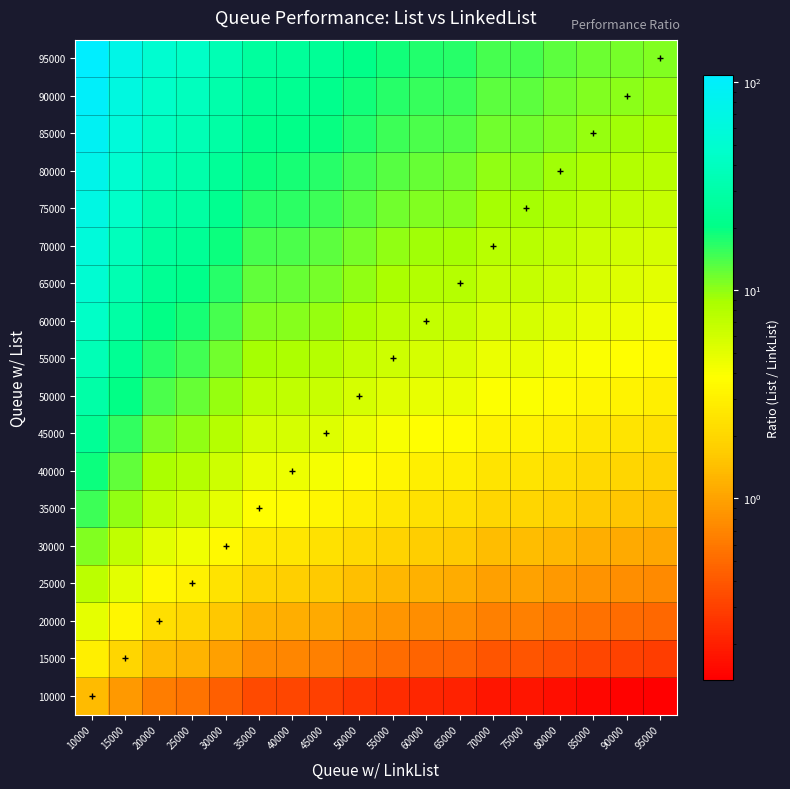

Reading left to right, transcribe all the data shown in this chart.

10000: 10000=1.4	15000=0.9	20000=0.6	25000=0.6	30000=0.4	35000=0.3	40000=0.3	45000=0.3	50000=0.3	55000=0.2	60000=0.2	65000=0.2	70000=0.2	75000=0.2	80000=0.2	85000=0.1	90000=0.1	95000=0.1
15000: 10000=3.0	15000=2.0	20000=1.4	25000=1.2	30000=1.0	35000=0.7	40000=0.7	45000=0.7	50000=0.6	55000=0.5	60000=0.5	65000=0.5	70000=0.4	75000=0.4	80000=0.4	85000=0.3	90000=0.3	95000=0.3
20000: 10000=5.0	15000=3.3	20000=2.3	25000=2.0	30000=1.6	35000=1.2	40000=1.2	45000=1.1	50000=1.0	55000=0.9	60000=0.8	65000=0.8	70000=0.6	75000=0.7	80000=0.6	85000=0.5	90000=0.5	95000=0.5
25000: 10000=7.5	15000=5.0	20000=3.5	25000=3.1	30000=2.4	35000=1.9	40000=1.8	45000=1.7	50000=1.4	55000=1.3	60000=1.2	65000=1.1	70000=1.0	75000=1.0	80000=0.9	85000=0.8	90000=0.8	95000=0.7
30000: 10000=10.8	15000=7.1	20000=5.0	25000=4.4	30000=3.5	35000=2.7	40000=2.5	45000=2.4	50000=2.1	55000=1.8	60000=1.7	65000=1.6	70000=1.4	75000=1.4	80000=1.3	85000=1.2	90000=1.1	95000=1.1
35000: 10000=15.1	15000=10.0	20000=7.0	25000=6.2	30000=4.9	35000=3.7	40000=3.6	45000=3.3	50000=2.9	55000=2.6	60000=2.4	65000=2.3	70000=2.0	75000=2.0	80000=1.8	85000=1.7	90000=1.6	95000=1.5
40000: 10000=19.1	15000=12.6	20000=8.8	25000=7.8	30000=6.2	35000=4.7	40000=4.5	45000=4.2	50000=3.7	55000=3.3	60000=3.0	65000=2.9	70000=2.5	75000=2.5	80000=2.3	85000=2.1	90000=2.0	95000=1.9
45000: 10000=24.1	15000=15.9	20000=11.1	25000=9.8	30000=7.8	35000=5.9	40000=5.7	45000=5.3	50000=4.6	55000=4.1	60000=3.8	65000=3.7	70000=3.1	75000=3.2	80000=2.9	85000=2.6	90000=2.5	95000=2.4
50000: 10000=30.1	15000=19.9	20000=13.9	25000=12.3	30000=9.8	35000=7.4	40000=7.1	45000=6.6	50000=5.8	55000=5.2	60000=4.8	65000=4.6	70000=3.9	75000=4.0	80000=3.6	85000=3.3	90000=3.1	95000=3.0
55000: 10000=36.0	15000=23.8	20000=16.7	25000=14.7	30000=11.7	35000=8.9	40000=8.5	45000=7.9	50000=6.9	55000=6.2	60000=5.7	65000=5.5	70000=4.7	75000=4.7	80000=4.3	85000=3.9	90000=3.7	95000=3.5
60000: 10000=43.9	15000=29.0	20000=20.3	25000=17.9	30000=14.2	35000=10.8	40000=10.3	45000=9.6	50000=8.4	55000=7.5	60000=6.9	65000=6.7	70000=5.7	75000=5.8	80000=5.3	85000=4.8	90000=4.5	95000=4.3
65000: 10000=51.4	15000=34.0	20000=23.8	25000=21.0	30000=16.7	35000=12.7	40000=12.1	45000=11.3	50000=9.9	55000=8.8	60000=8.1	65000=7.8	70000=6.7	75000=6.7	80000=6.2	85000=5.6	90000=5.3	95000=5.1
70000: 10000=58.7	15000=38.8	20000=27.1	25000=24.0	30000=19.0	35000=14.5	40000=13.8	45000=12.9	50000=11.3	55000=10.1	60000=9.3	65000=9.0	70000=7.6	75000=7.7	80000=7.0	85000=6.4	90000=6.1	95000=5.8
75000: 10000=68.5	15000=45.3	20000=31.7	25000=28.0	30000=22.2	35000=16.9	40000=16.1	45000=15.0	50000=13.1	55000=11.7	60000=10.8	65000=10.4	70000=8.9	75000=9.0	80000=8.2	85000=7.5	90000=7.1	95000=6.7
80000: 10000=77.1	15000=50.9	20000=35.6	25000=31.5	30000=25.0	35000=19.0	40000=18.2	45000=16.9	50000=14.8	55000=13.2	60000=12.2	65000=11.8	70000=10.0	75000=10.1	80000=9.2	85000=8.4	90000=8.0	95000=7.6
85000: 10000=88.6	15000=58.6	20000=41.0	25000=36.2	30000=28.7	35000=21.9	40000=20.9	45000=19.5	50000=17.0	55000=15.2	60000=14.0	65000=13.5	70000=11.5	75000=11.6	80000=10.6	85000=9.7	90000=9.2	95000=8.7
90000: 10000=98.1	15000=64.9	20000=45.4	25000=40.1	30000=31.8	35000=24.2	40000=23.1	45000=21.6	50000=18.8	55000=16.8	60000=15.5	65000=15.0	70000=12.8	75000=12.9	80000=11.8	85000=10.7	90000=10.1	95000=9.7
95000: 10000=108.8	15000=71.9	20000=50.3	25000=44.4	30000=35.3	35000=26.9	40000=25.6	45000=23.9	50000=20.9	55000=18.6	60000=17.2	65000=16.6	70000=14.2	75000=14.3	80000=13.0	85000=11.9	90000=11.3	95000=10.7